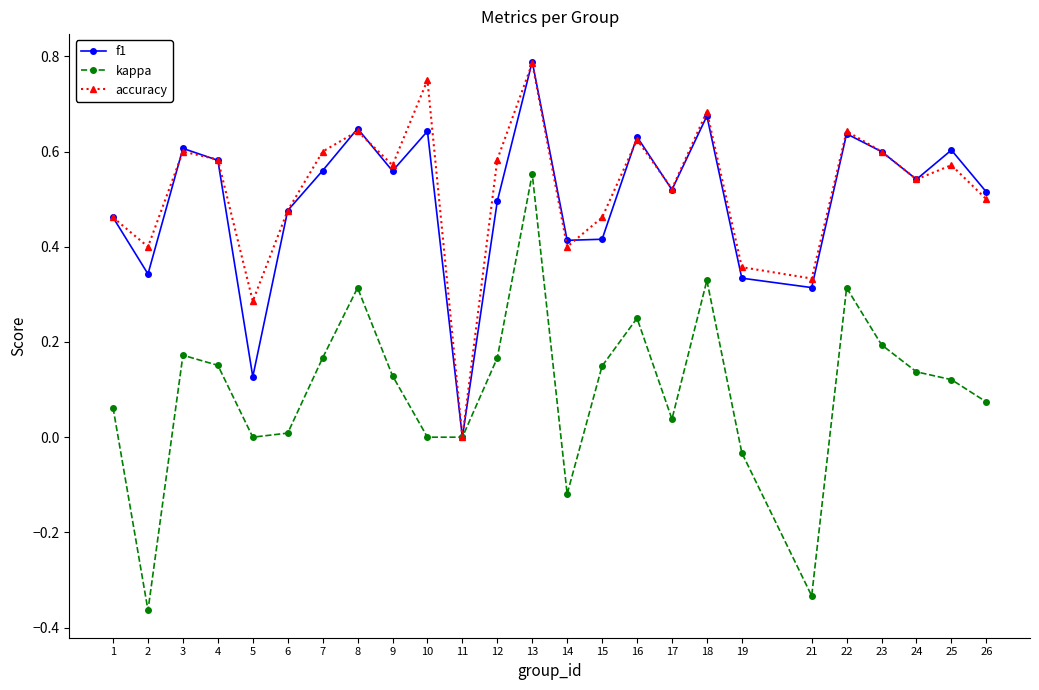

The value of f1 at 24 is 0.5. True or false?

True